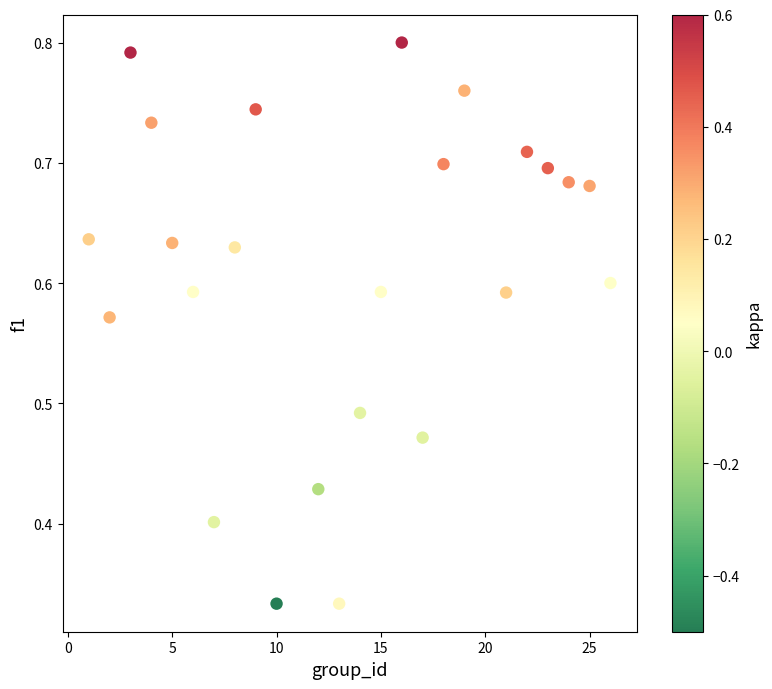

What is the range of X values (max minus min)?

25.0